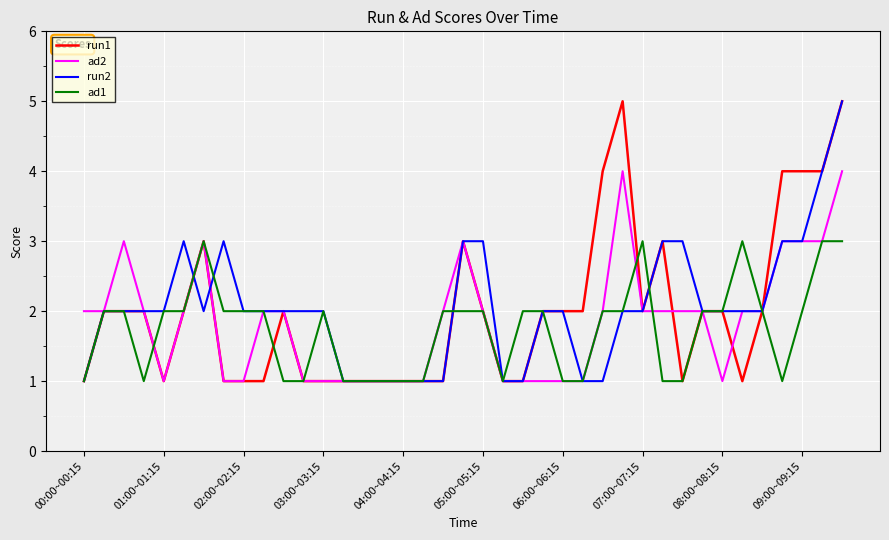

Does the chart display data point markers on the line(s)?

No